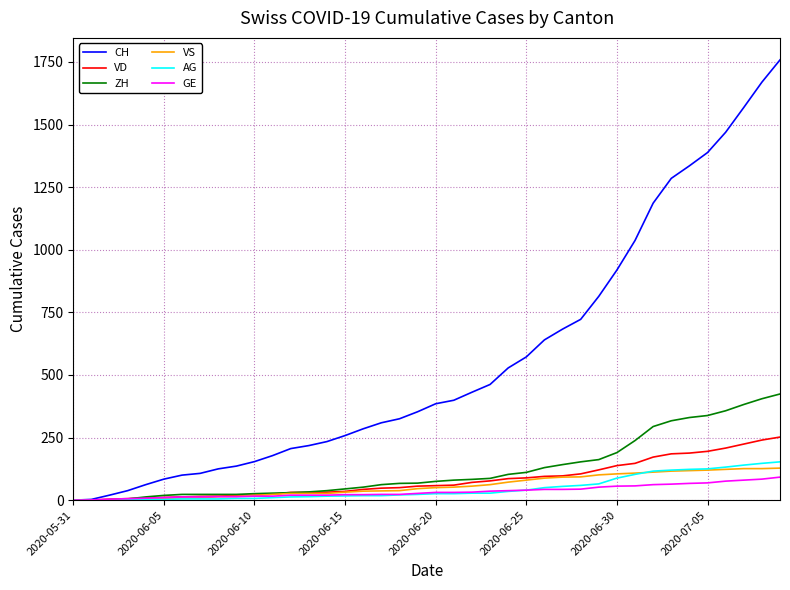

Which series has the largest range (max minus min)?

CH